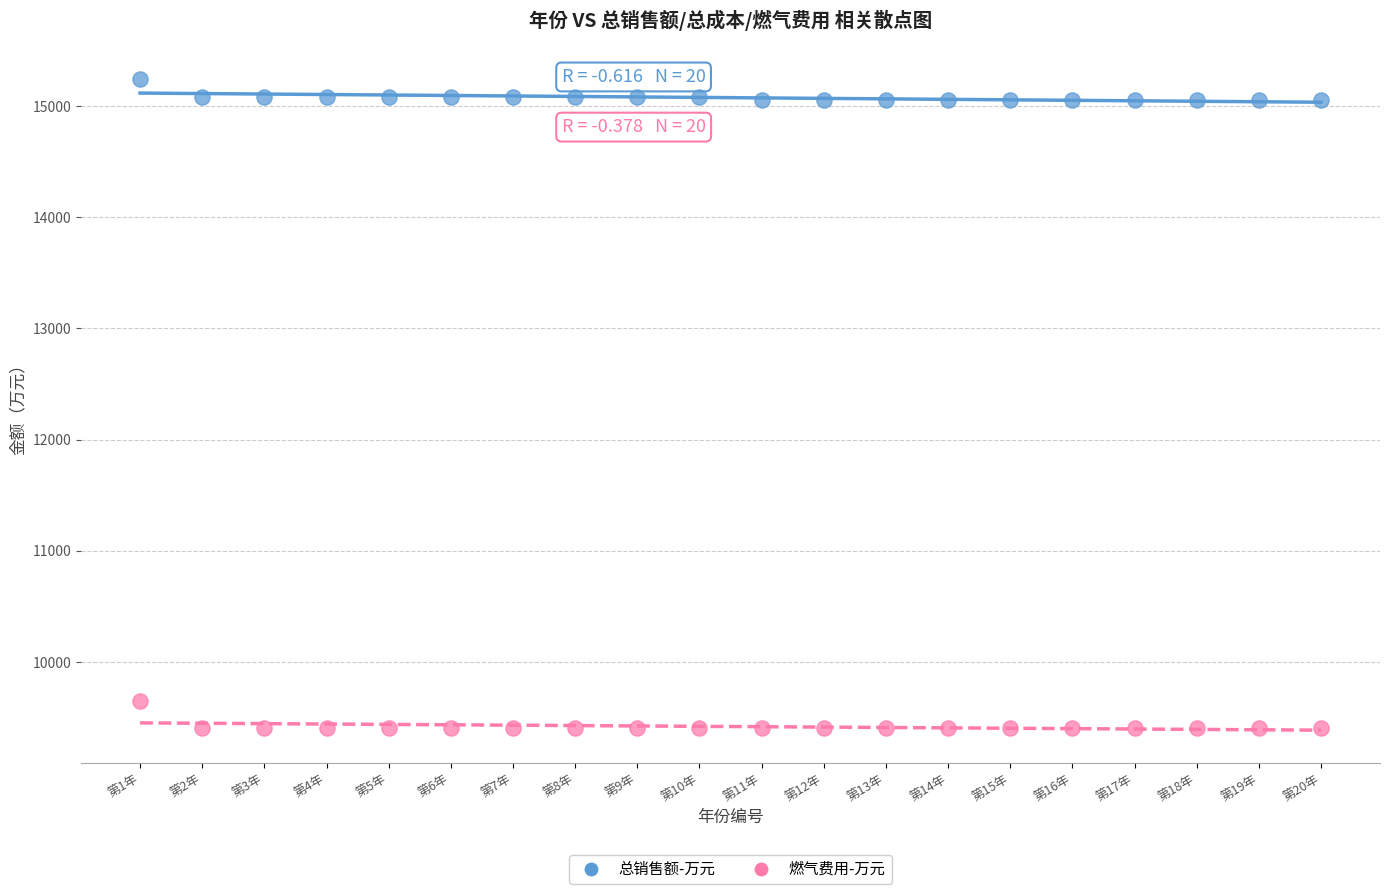

Which series has the widest spread of Y values?

燃气费用-万元